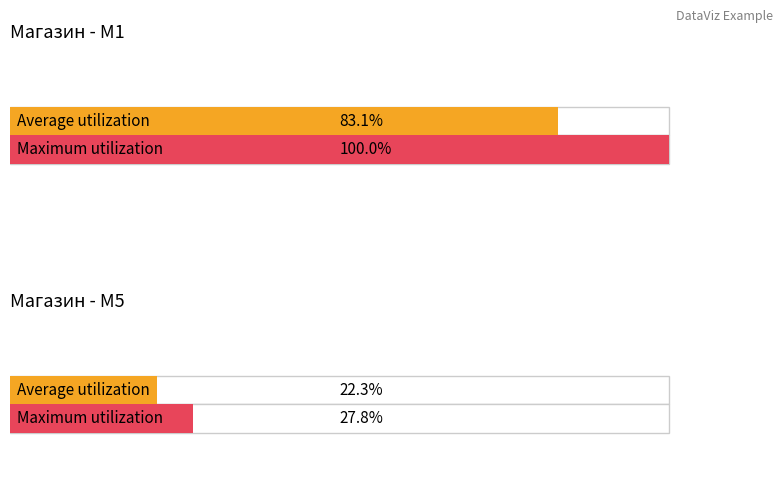

At which category is the sum across all series the highest?

M1